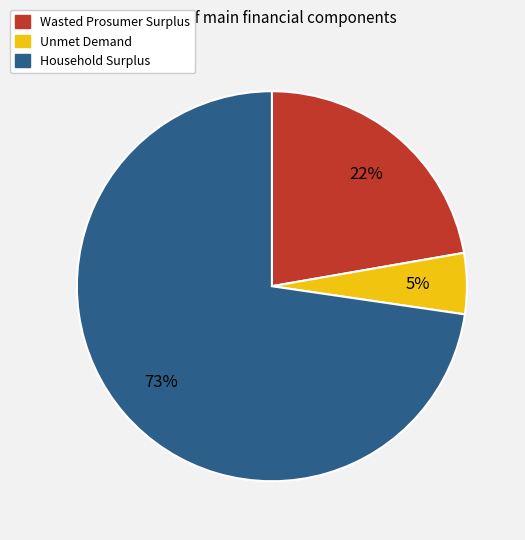

Is the sum of Household Surplus and Unmet Demand greater than half?

Yes